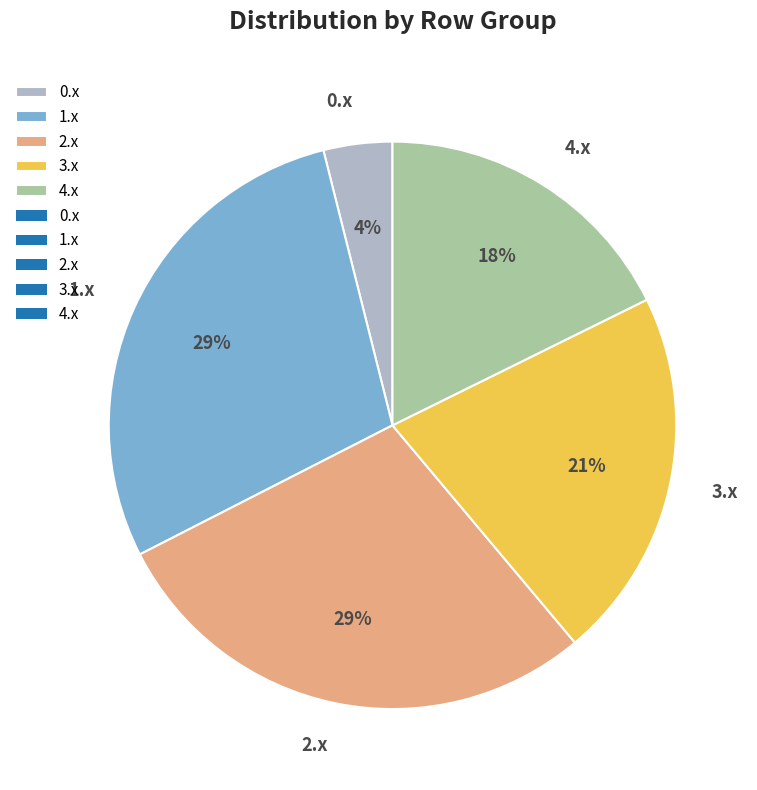

How many segments does this pie chart have?

5